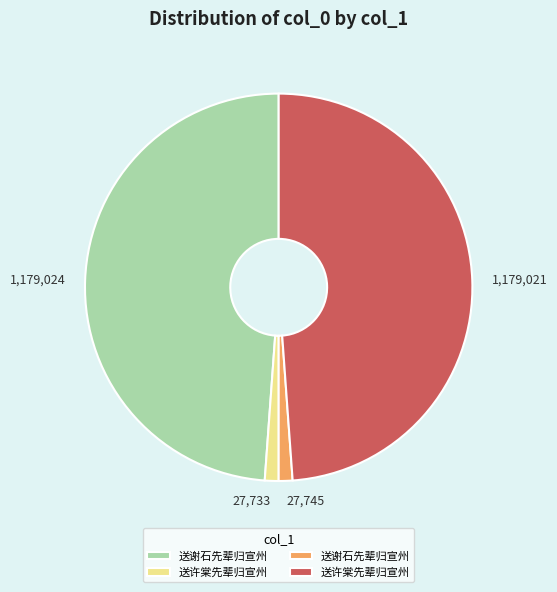

Is there a majority slice in this chart?

No